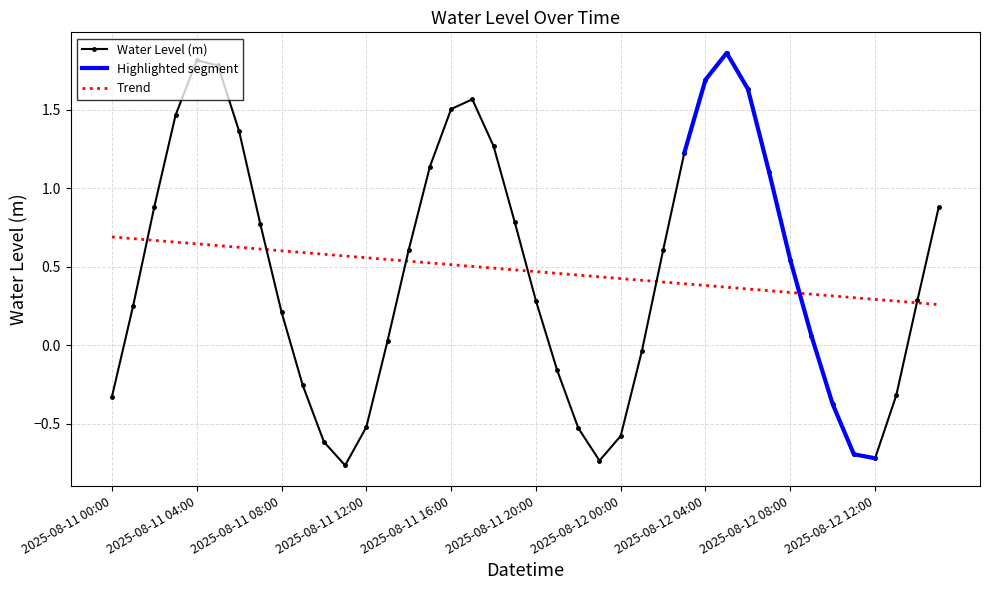

True or false: the data has more than 0 interior local peaks.

True